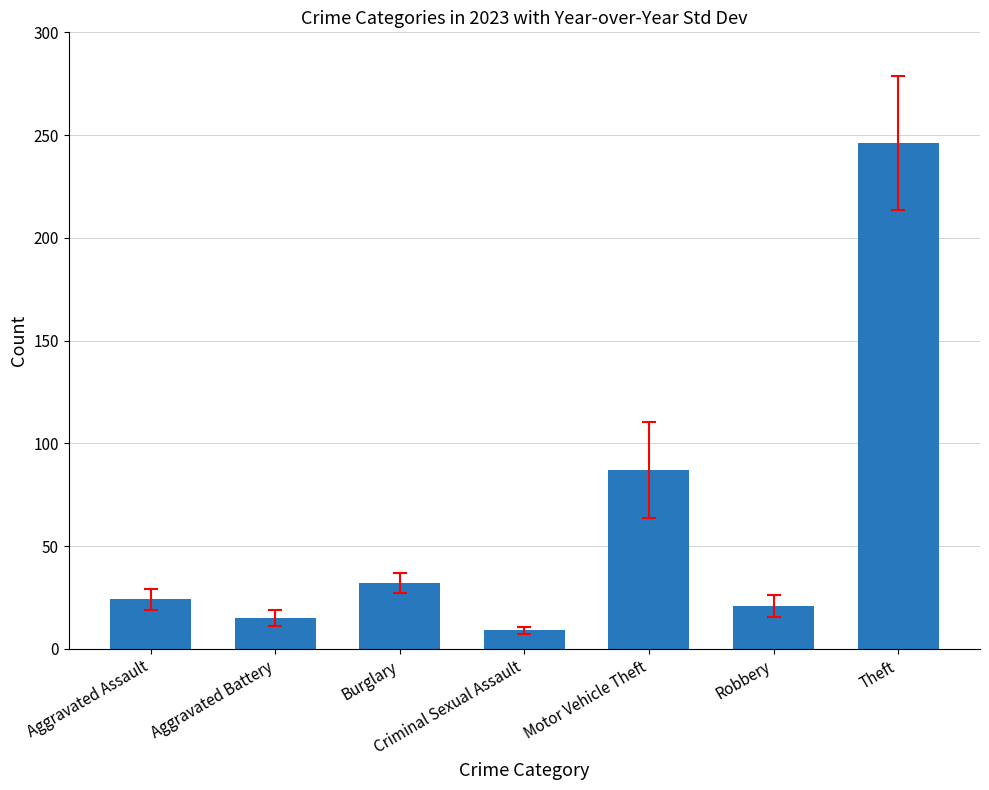

What value does the data have at Robbery, to the nearest 5?

20